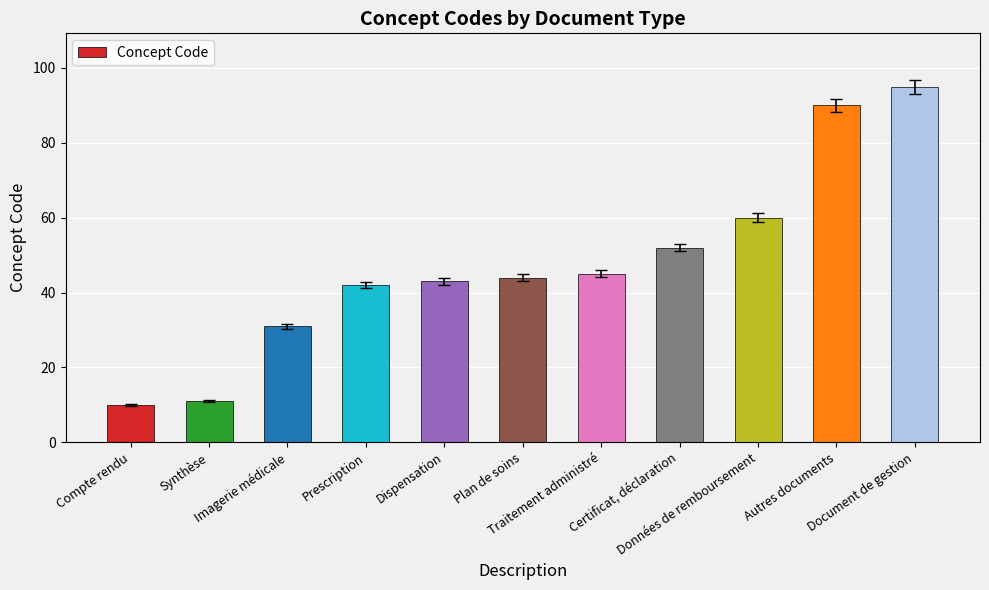

How many values are below 44?

5